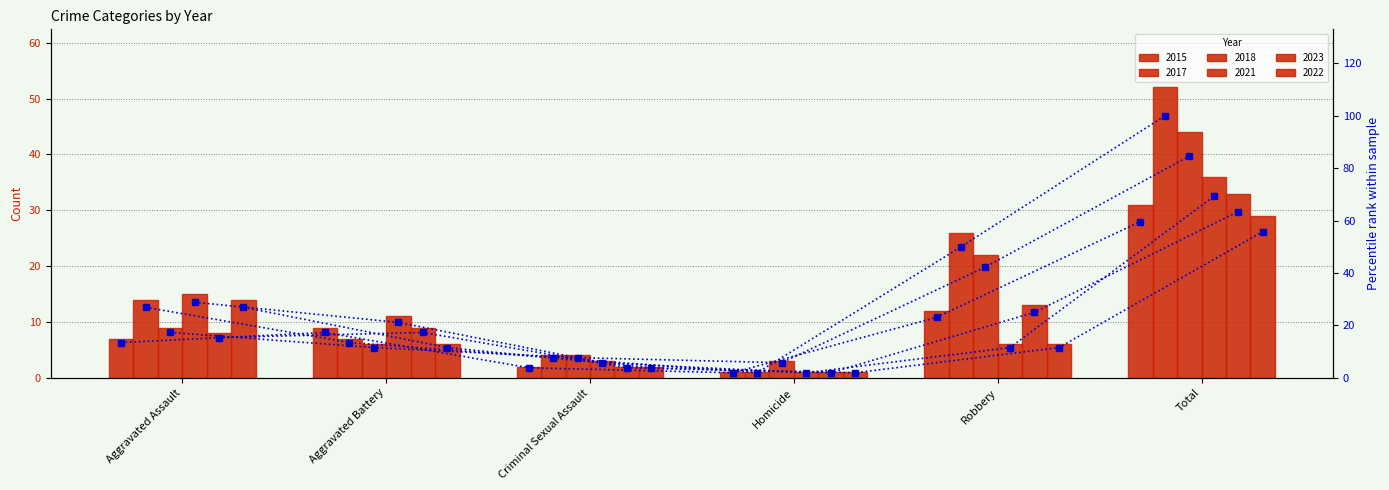

How many values in the 2018 %ile series exceed 17?

3